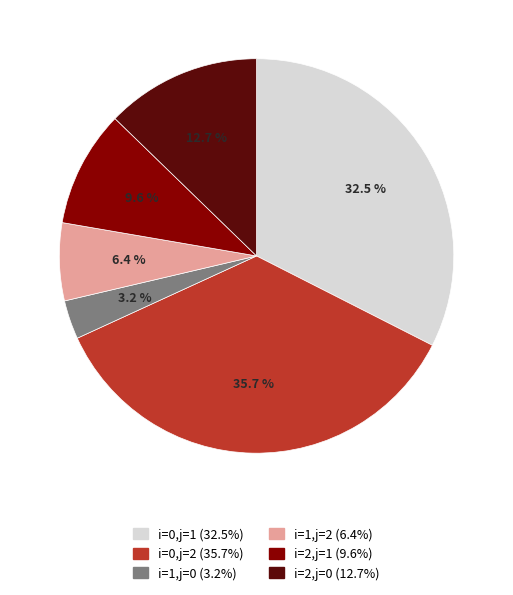

Which category has the biggest portion of the pie?

i=0,j=2